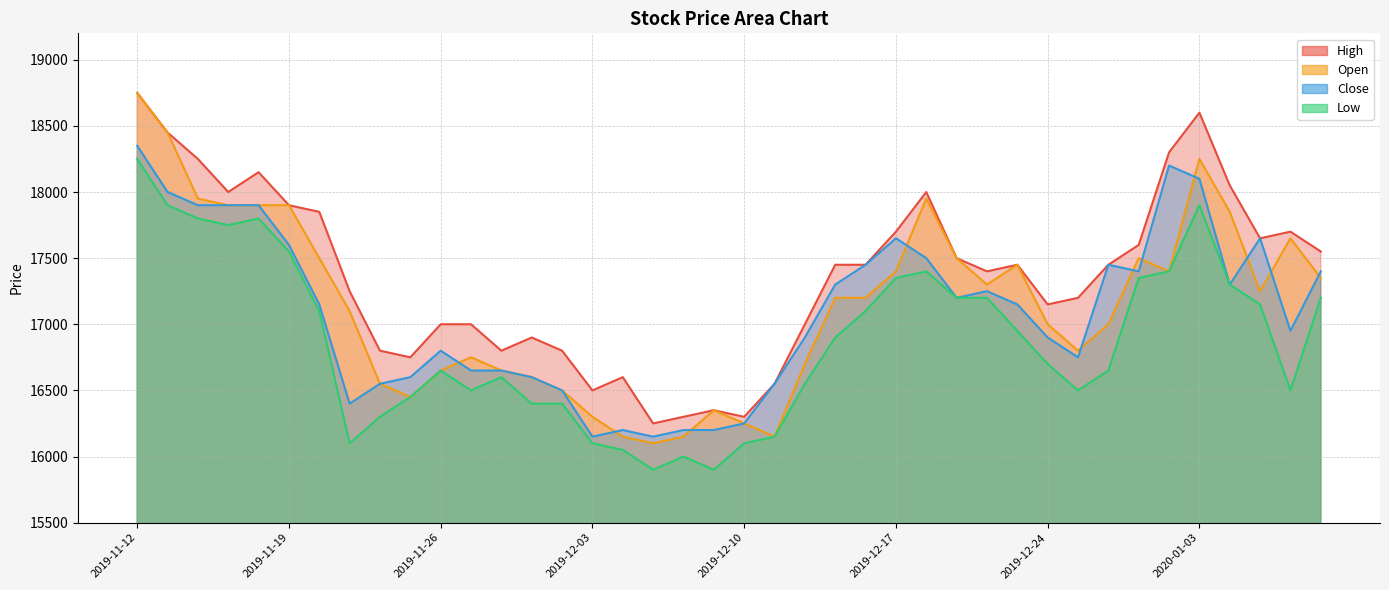

Reading left to right, extract all data points from this chart.

High: 2019-11-12=18750	2019-11-13=18450	2019-11-14=18250	2019-11-15=18000	2019-11-18=18150	2019-11-19=17900	2019-11-20=17850	2019-11-21=17250	2019-11-22=16800	2019-11-25=16750	2019-11-26=17000	2019-11-27=17000	2019-11-28=16800	2019-11-29=16900	2019-12-02=16800	2019-12-03=16500	2019-12-04=16600	2019-12-05=16250	2019-12-06=16300	2019-12-09=16350	2019-12-10=16300	2019-12-11=16550	2019-12-12=17000	2019-12-13=17450	2019-12-16=17450	2019-12-17=17700	2019-12-18=18000	2019-12-19=17500	2019-12-20=17400	2019-12-23=17450	2019-12-24=17150	2019-12-26=17200	2019-12-27=17450	2019-12-30=17600	2020-01-02=18300	2020-01-03=18600	2020-01-06=18050	2020-01-07=17650	2020-01-08=17700	2020-01-09=17550
Close: 2019-11-12=18350	2019-11-13=18000	2019-11-14=17900	2019-11-15=17900	2019-11-18=17900	2019-11-19=17600	2019-11-20=17150	2019-11-21=16400	2019-11-22=16550	2019-11-25=16600	2019-11-26=16800	2019-11-27=16650	2019-11-28=16650	2019-11-29=16600	2019-12-02=16500	2019-12-03=16150	2019-12-04=16200	2019-12-05=16150	2019-12-06=16200	2019-12-09=16200	2019-12-10=16250	2019-12-11=16550	2019-12-12=16900	2019-12-13=17300	2019-12-16=17450	2019-12-17=17650	2019-12-18=17500	2019-12-19=17200	2019-12-20=17250	2019-12-23=17150	2019-12-24=16900	2019-12-26=16750	2019-12-27=17450	2019-12-30=17400	2020-01-02=18200	2020-01-03=18100	2020-01-06=17300	2020-01-07=17650	2020-01-08=16950	2020-01-09=17400
Low: 2019-11-12=18250	2019-11-13=17900	2019-11-14=17800	2019-11-15=17750	2019-11-18=17800	2019-11-19=17550	2019-11-20=17100	2019-11-21=16100	2019-11-22=16300	2019-11-25=16450	2019-11-26=16650	2019-11-27=16500	2019-11-28=16600	2019-11-29=16400	2019-12-02=16400	2019-12-03=16100	2019-12-04=16050	2019-12-05=15900	2019-12-06=16000	2019-12-09=15900	2019-12-10=16100	2019-12-11=16150	2019-12-12=16550	2019-12-13=16900	2019-12-16=17100	2019-12-17=17350	2019-12-18=17400	2019-12-19=17200	2019-12-20=17200	2019-12-23=16950	2019-12-24=16700	2019-12-26=16500	2019-12-27=16650	2019-12-30=17350	2020-01-02=17400	2020-01-03=17900	2020-01-06=17300	2020-01-07=17150	2020-01-08=16500	2020-01-09=17200
Open: 2019-11-12=18750	2019-11-13=18450	2019-11-14=17950	2019-11-15=17900	2019-11-18=17900	2019-11-19=17900	2019-11-20=17500	2019-11-21=17100	2019-11-22=16550	2019-11-25=16450	2019-11-26=16650	2019-11-27=16750	2019-11-28=16650	2019-11-29=16600	2019-12-02=16500	2019-12-03=16300	2019-12-04=16150	2019-12-05=16100	2019-12-06=16150	2019-12-09=16350	2019-12-10=16250	2019-12-11=16150	2019-12-12=16700	2019-12-13=17200	2019-12-16=17200	2019-12-17=17400	2019-12-18=17950	2019-12-19=17500	2019-12-20=17300	2019-12-23=17450	2019-12-24=17000	2019-12-26=16800	2019-12-27=17000	2019-12-30=17500	2020-01-02=17400	2020-01-03=18250	2020-01-06=17850	2020-01-07=17250	2020-01-08=17650	2020-01-09=17350